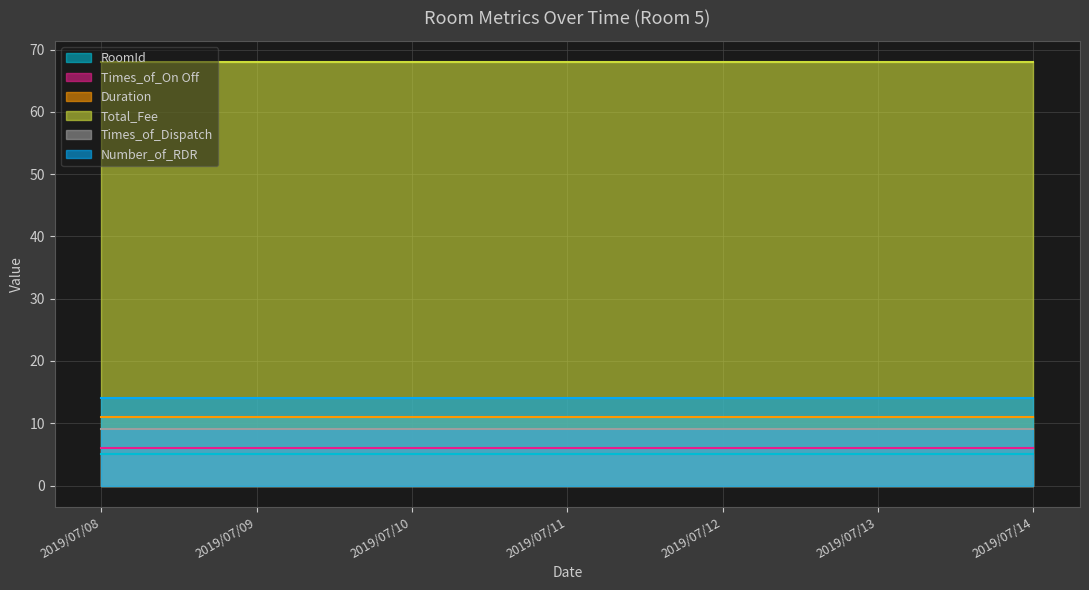

Where is Times_of_On Off nearest to the value 6?

2019/07/08